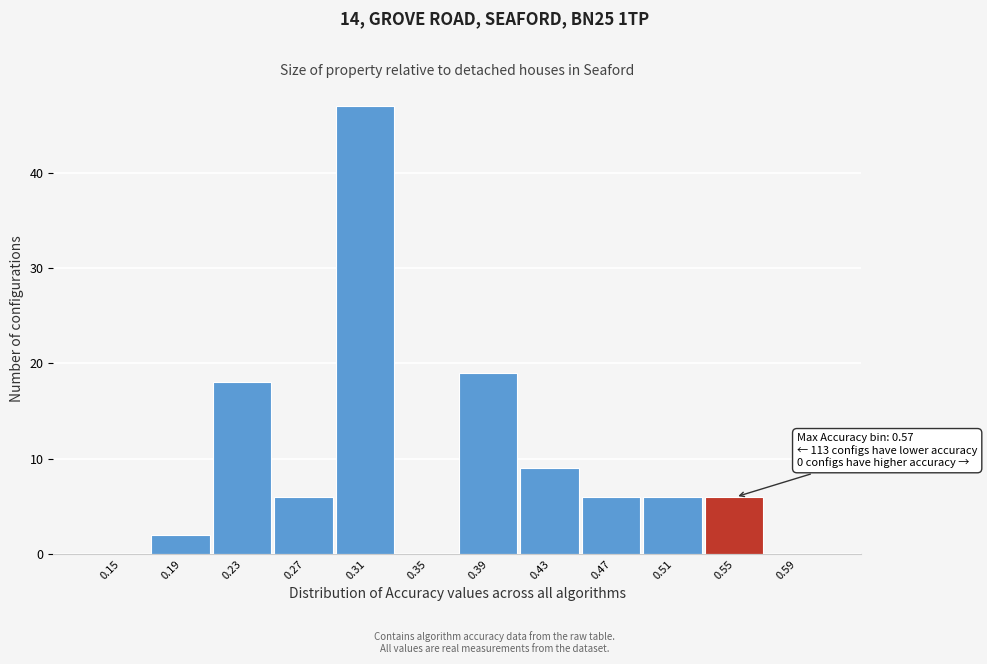

Reading left to right, list all the values displayed in this chart.

0.15=0	0.19=2	0.23=18	0.27=6	0.31=47	0.35=0	0.39=19	0.43=9	0.47=6	0.51=6	0.55=6	0.59=0